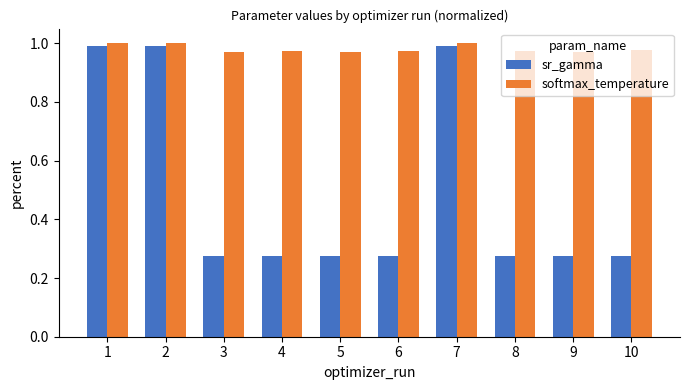

The value of softmax_temperature at 6 is 1.0. True or false?

True